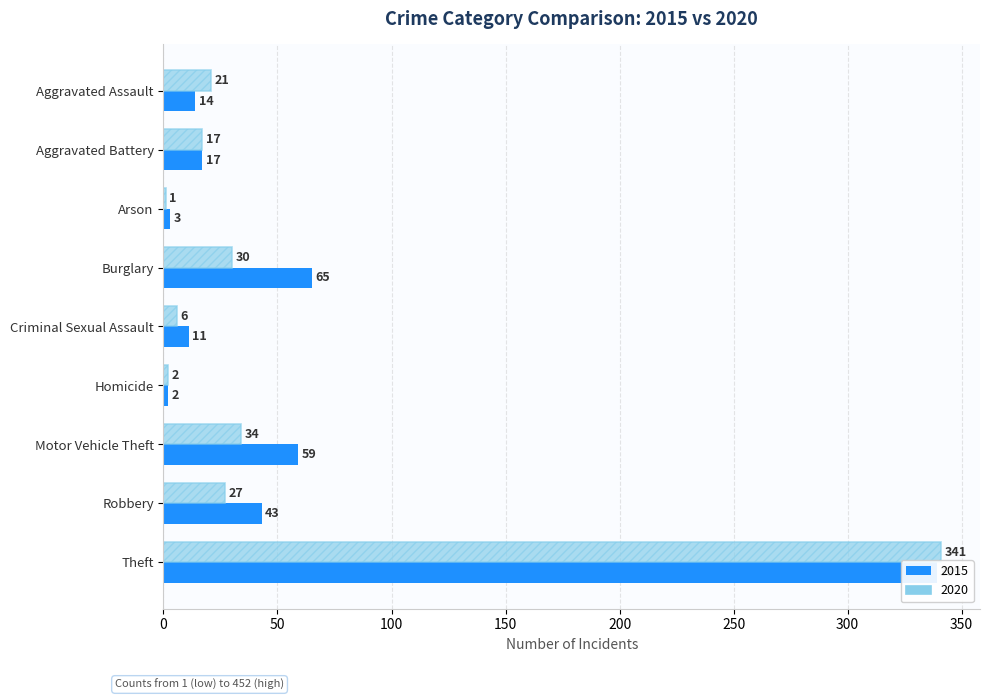

Rank the series at Criminal Sexual Assault from lowest to highest value.

2020, 2015